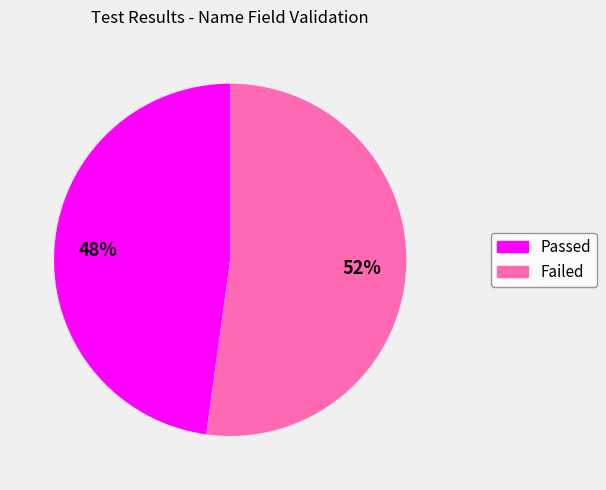

True or false: Failed accounts for 52% of the total.

True